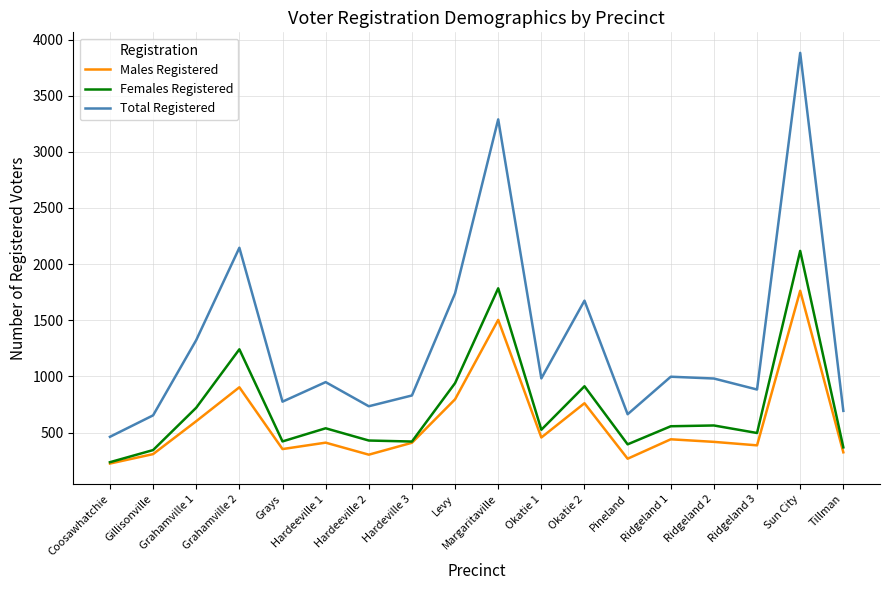

Read the Females Registered value at Tillman.

369